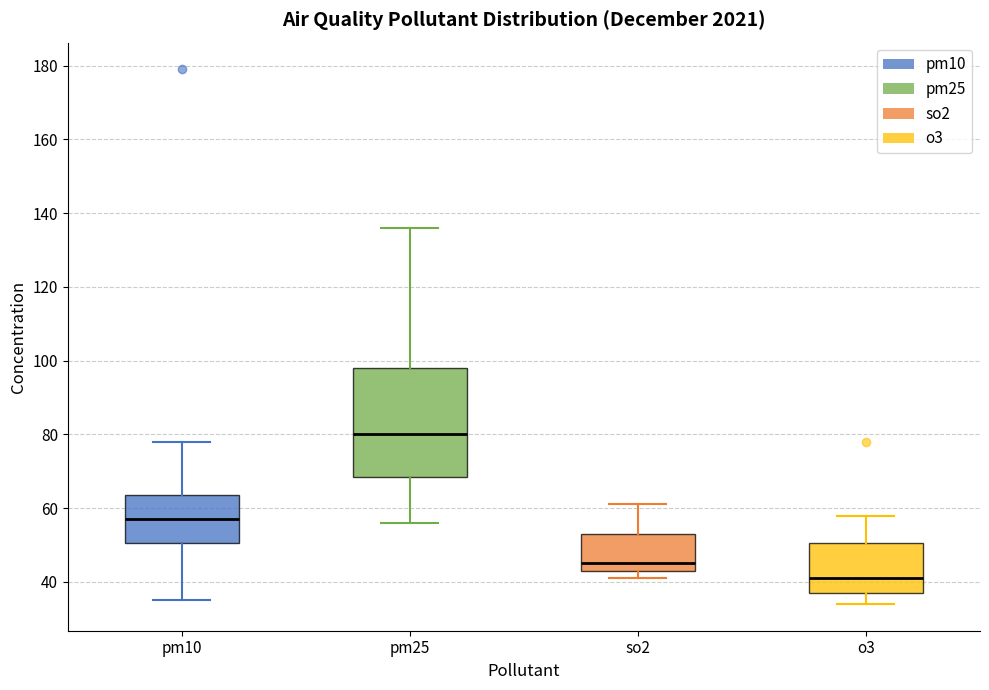

Which box has the highest median line?

pm25